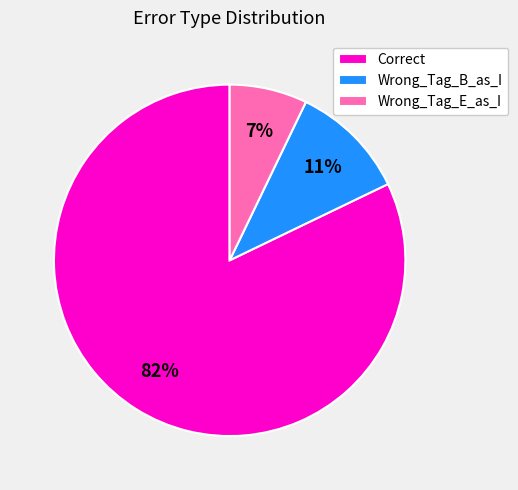

Rank the categories by value from lowest to highest.

Wrong_Tag_E_as_I, Wrong_Tag_B_as_I, Correct